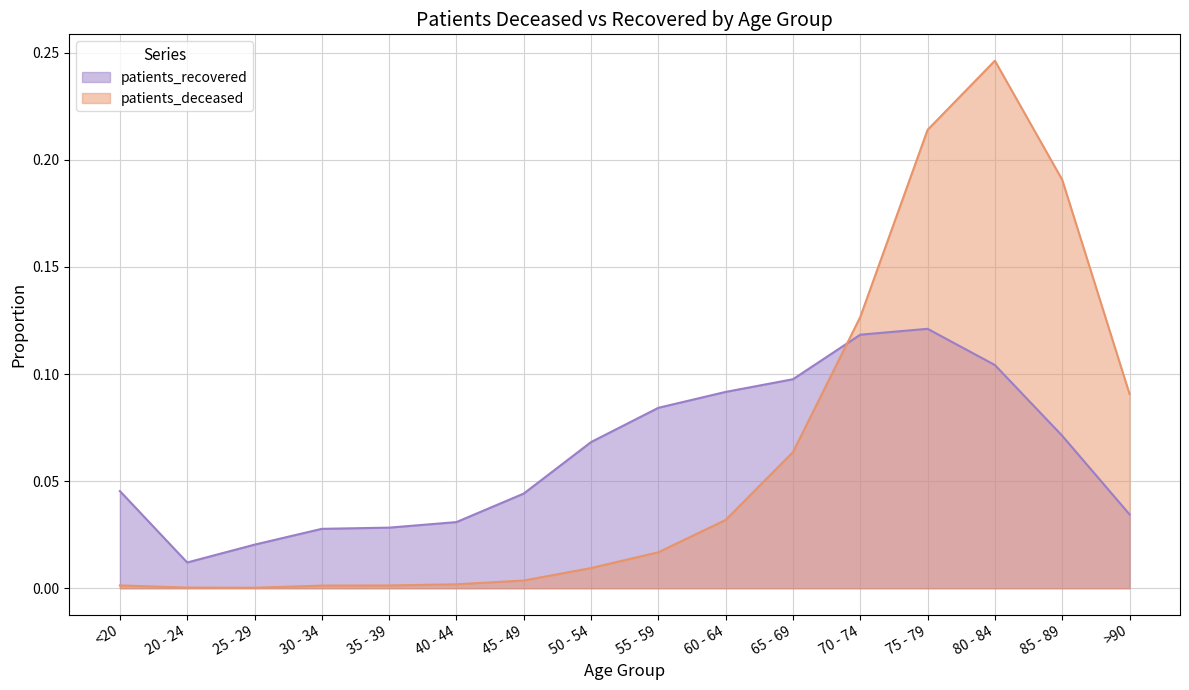

Reading right to left, transcribe all the data shown in this chart.

patients_deceased: 0.1	0.2	0.2	0.2	0.1	0.1	0.0	0.0	0.0	0.0	0.0	0.0	0.0	0.0	0.0	0.0
patients_recovered: 0.0	0.1	0.1	0.1	0.1	0.1	0.1	0.1	0.1	0.0	0.0	0.0	0.0	0.0	0.0	0.0